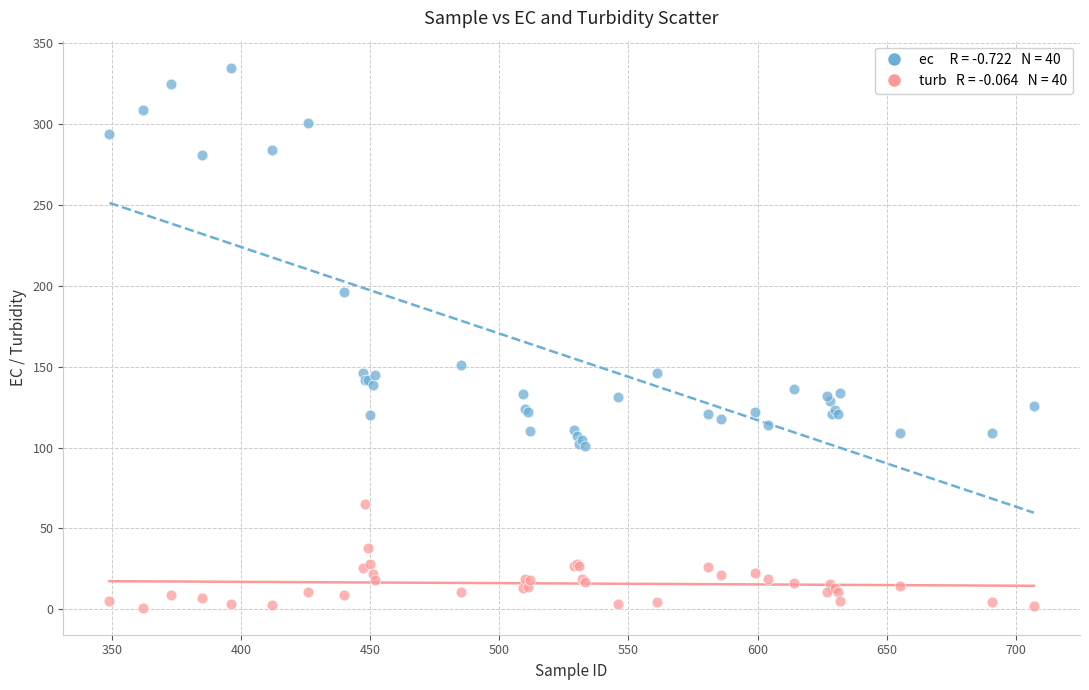

Across all series, what Y value is closest to 167?

151.0